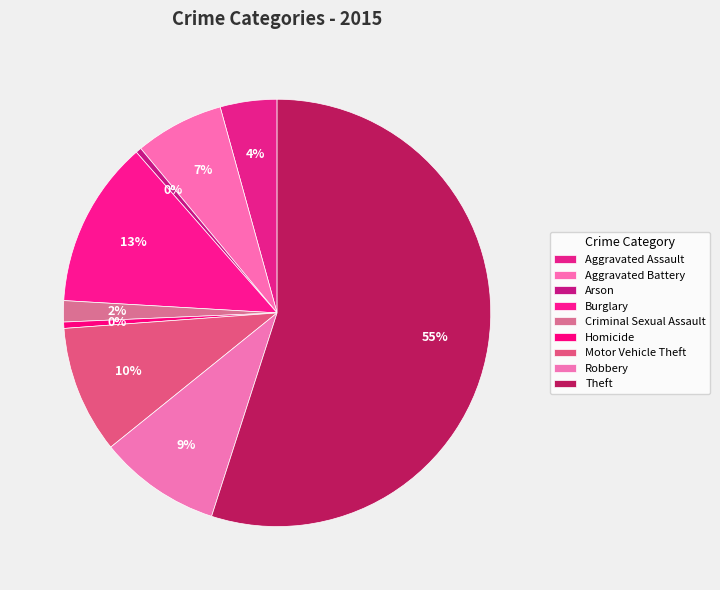

Count the number of slices in the pie.

9